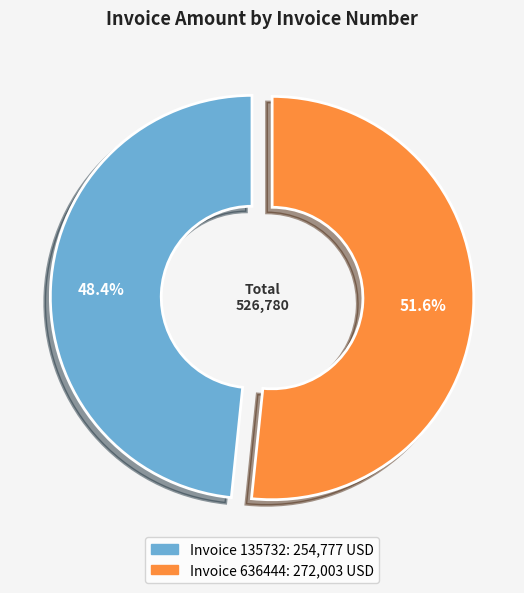

Is there any slice that represents more than half of the pie?

Yes